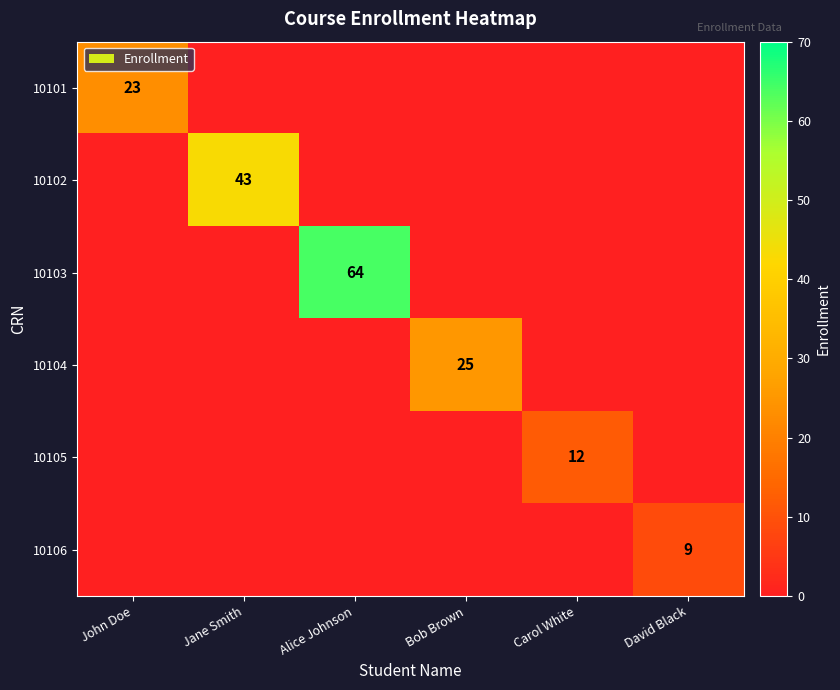

Is it true that 10102 equals 43 at Jane Smith?

True